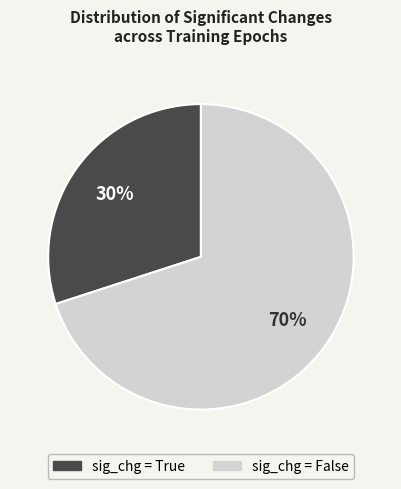

Is there a majority slice in this chart?

Yes